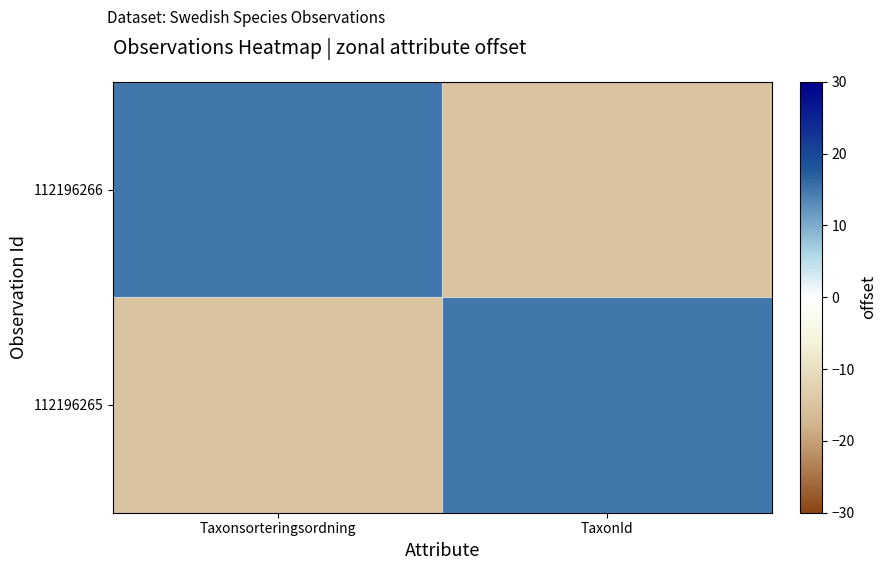

Reading right to left, what are all the values shown in this chart?

112196266: TaxonId=-15.0	Taxonsorteringsordning=15.0
112196265: TaxonId=15.0	Taxonsorteringsordning=-15.0